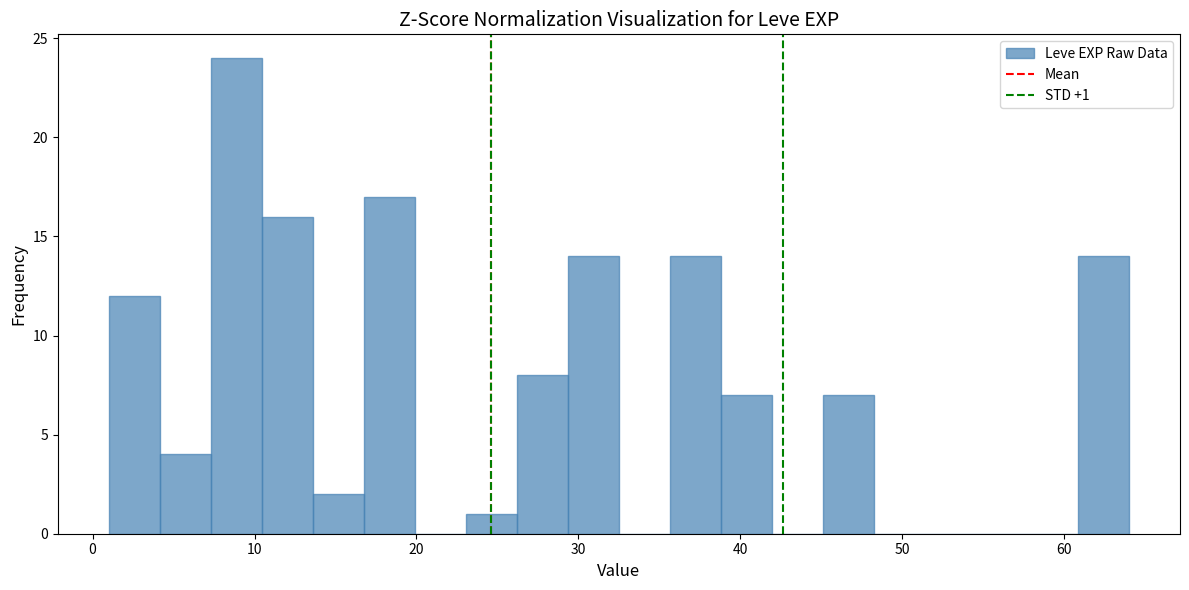

Around what value on the x-axis is the tallest bar? Give the approximate position of its centre, as read against the axis.

9